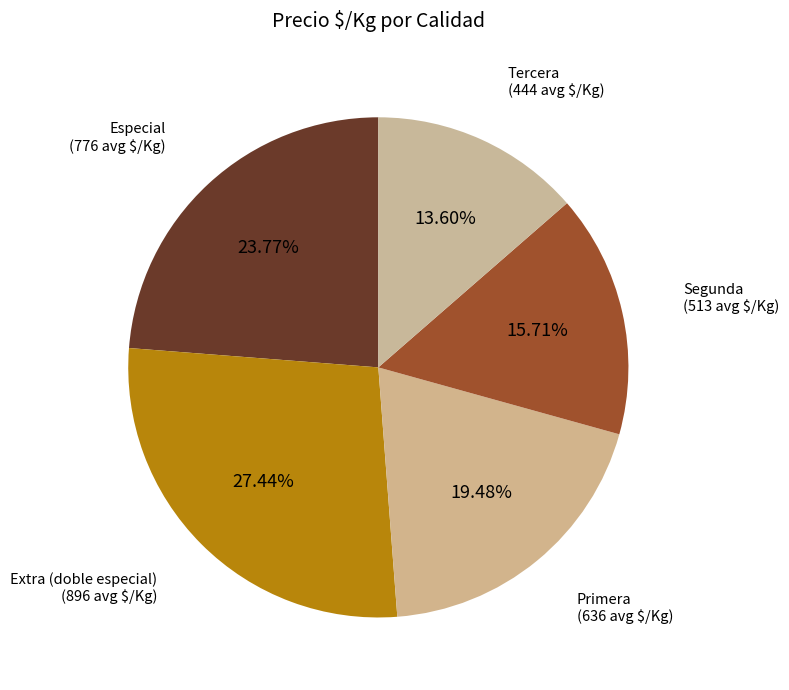

How many segments does this pie chart have?

5